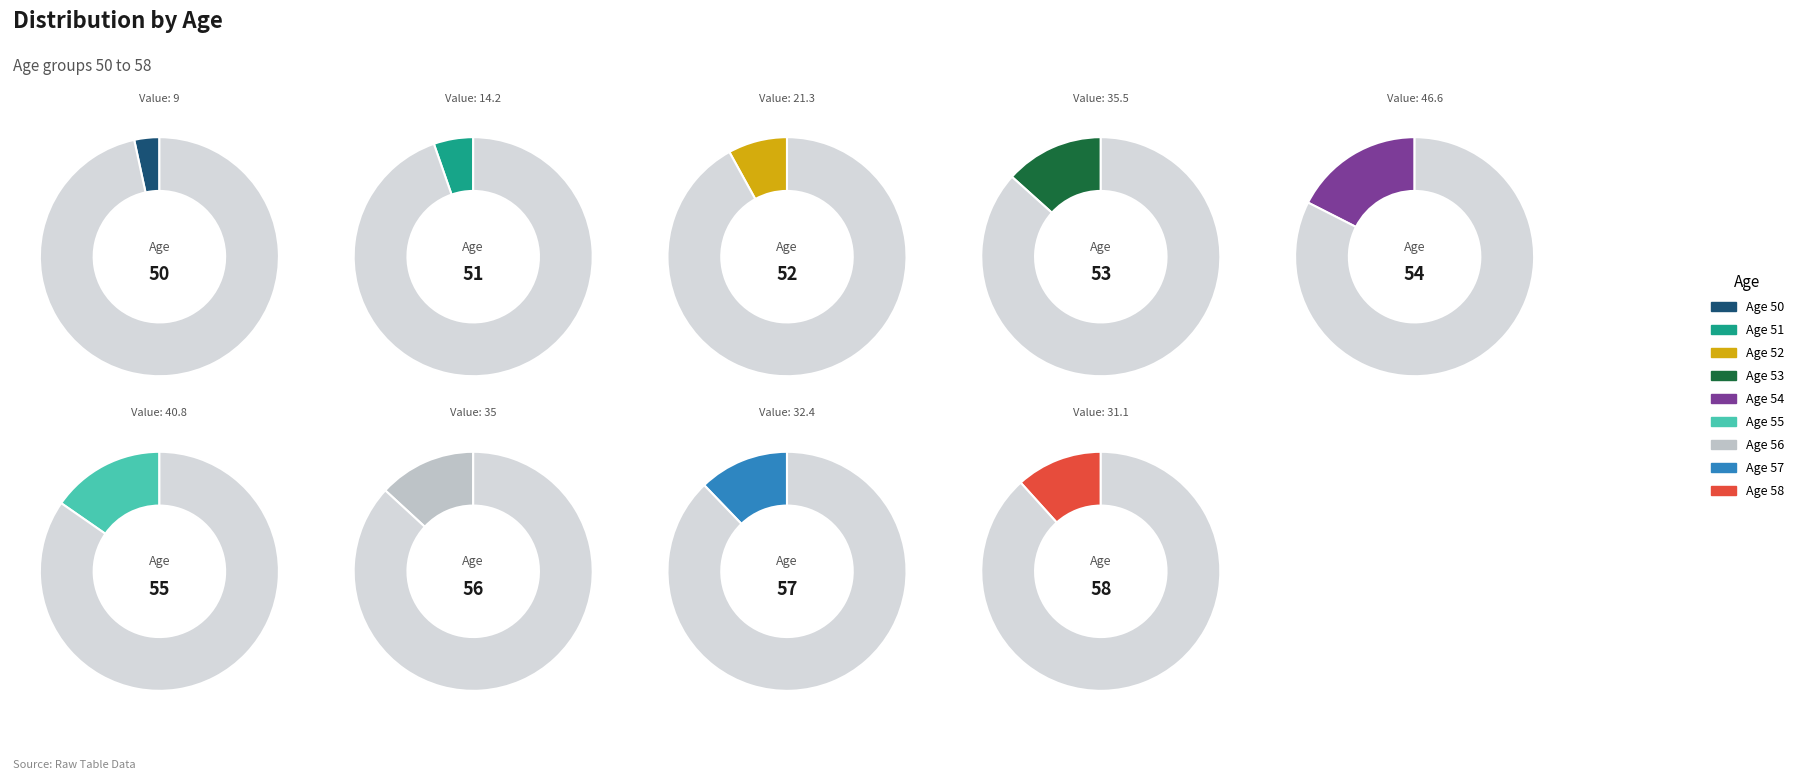

What is the ratio of the value at 58 to the value at 53?

0.9